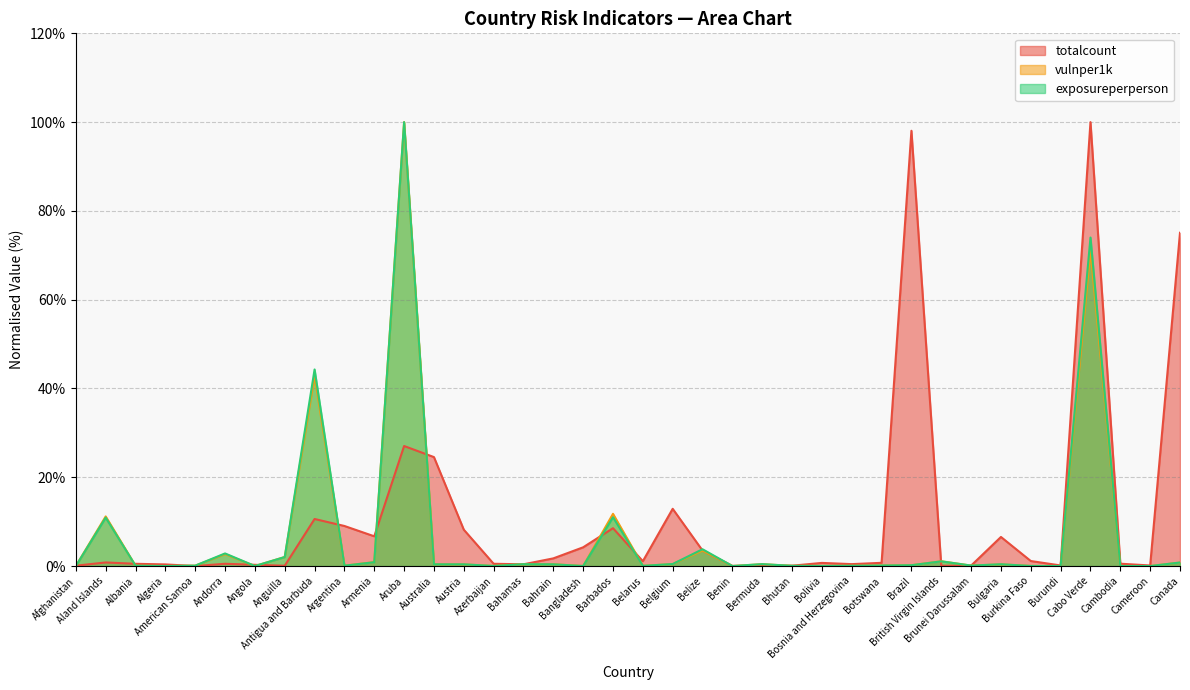

Which label corresponds to the largest value in the chart?

Cabo Verde